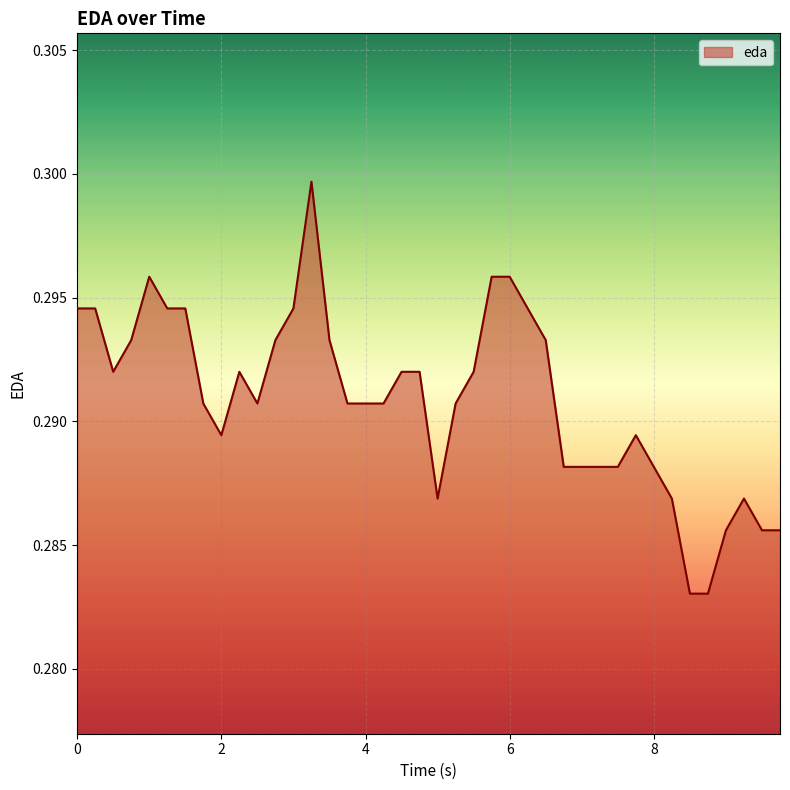

Does the chart display data point markers on the line(s)?

No